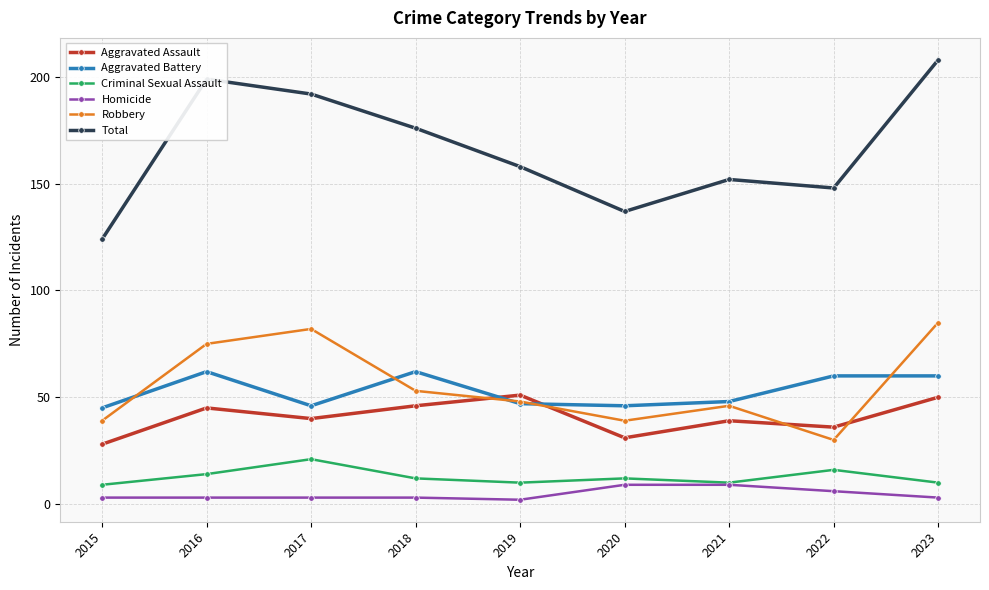

How many lines are shown in the chart?

6